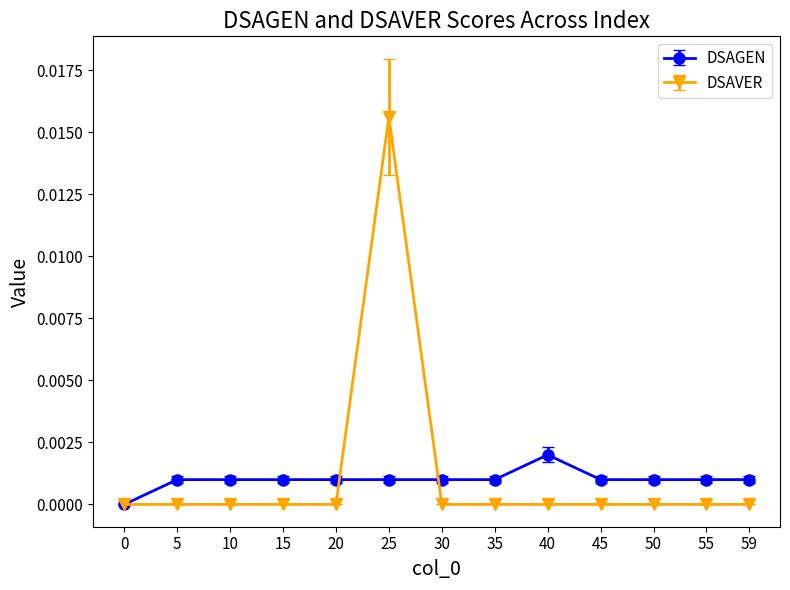

List the series in order of their peak value, highest first.

DSAVER, DSAGEN